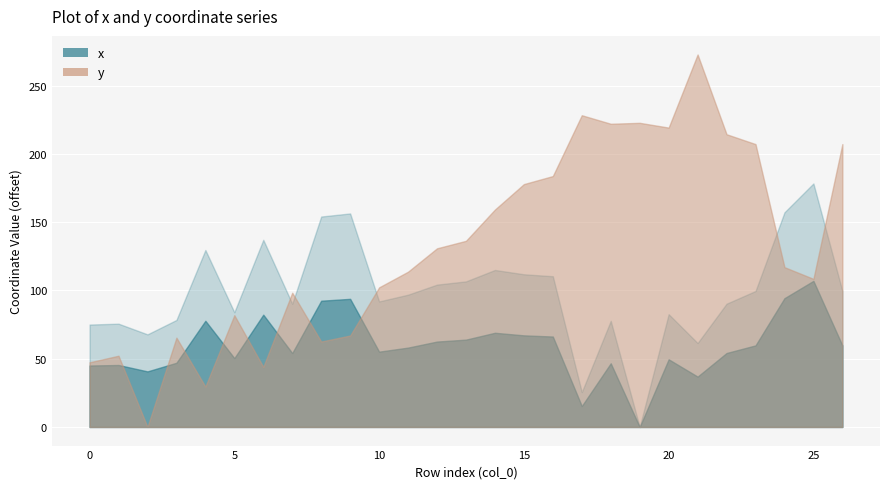

Reading left to right, extract all data points from this chart.

x: 2717019.8	2717020.4	2717012.6	2717023.1	2717074.4	2717028.8	2717081.8	2717035.0	2717098.9	2717101.1	2717036.7	2717041.6	2717049.0	2717051.4	2717059.7	2717056.6	2717055.2	2716970.3	2717022.5	2716944.8	2717027.4	2717006.3	2717035.0	2717044.3	2717101.9	2717123.1	2717044.3
y: 1096496.0	1096500.8	1096448.6	1096514.0	1096478.2	1096530.5	1096492.6	1096546.9	1096511.2	1096515.6	1096550.9	1096562.3	1096579.5	1096584.9	1096607.8	1096626.5	1096632.4	1096676.9	1096670.7	1096671.4	1096667.9	1096721.4	1096663.0	1096655.8	1096565.7	1096557.1	1096655.8